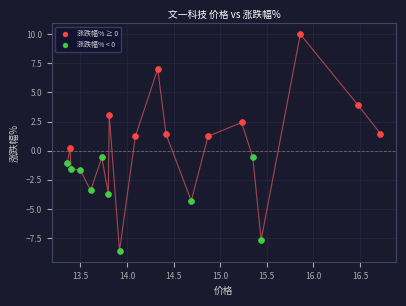

Which series contains the highest Y value?

涨跌幅% ≥ 0